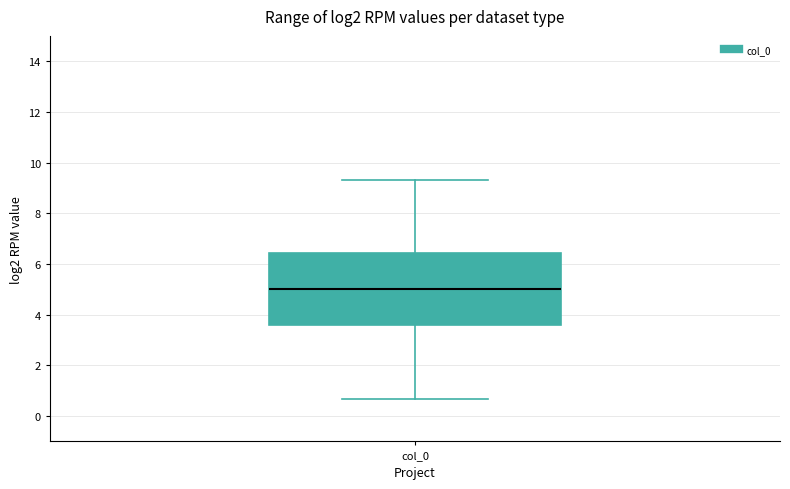

Where does the lower whisker of the box for col_0 end on the y-axis? The values are not printed on the chart, so give them approximately, as read against the axis.

0.6